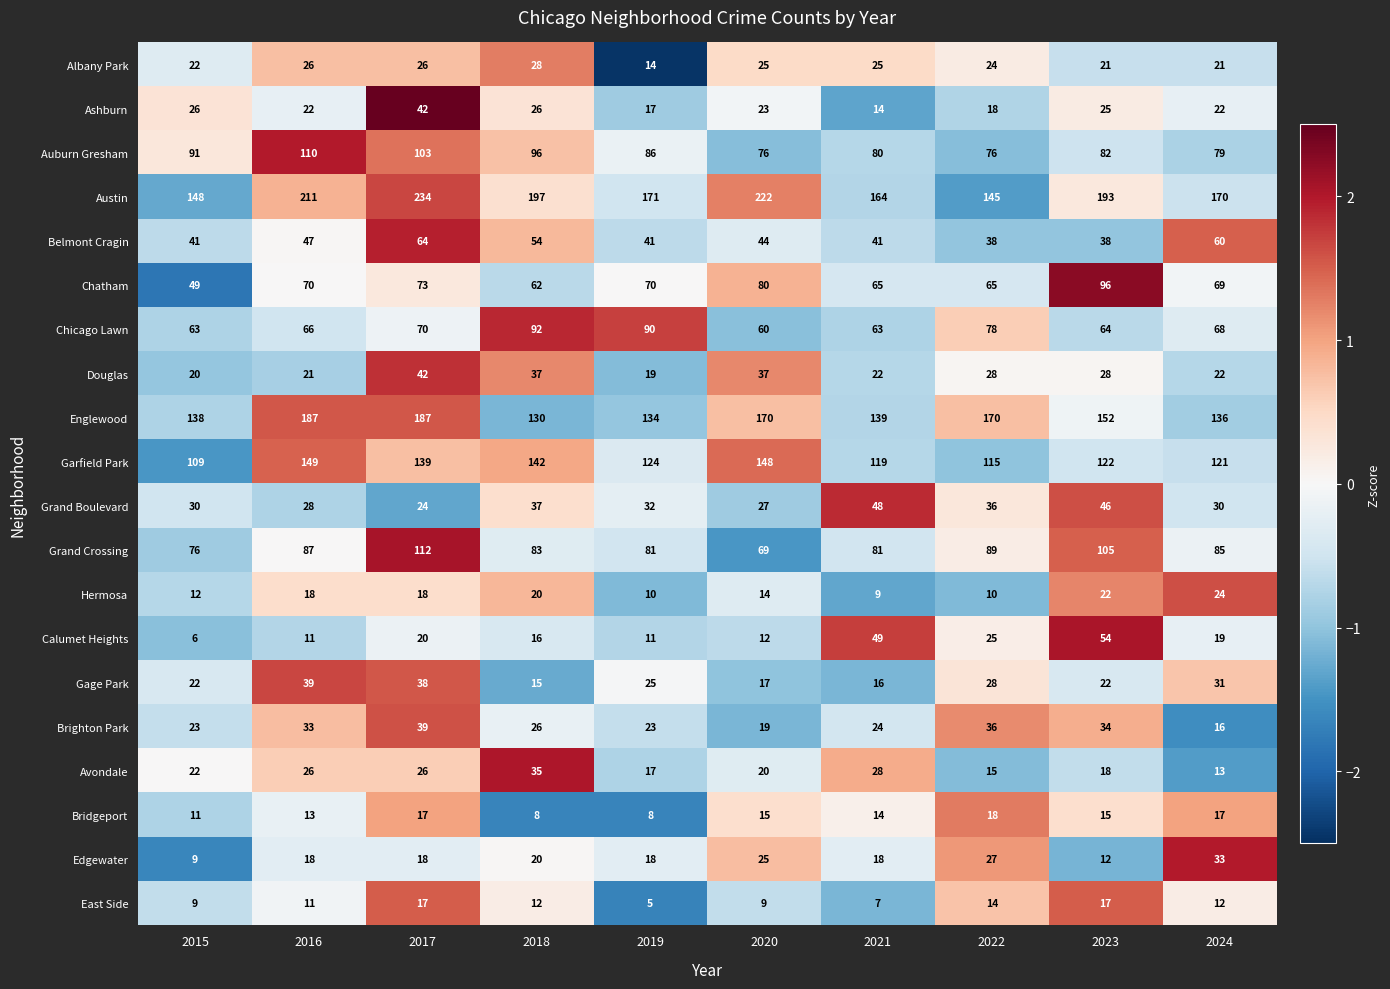

Between 2017 and 2019, which series saw the biggest shift?

Austin